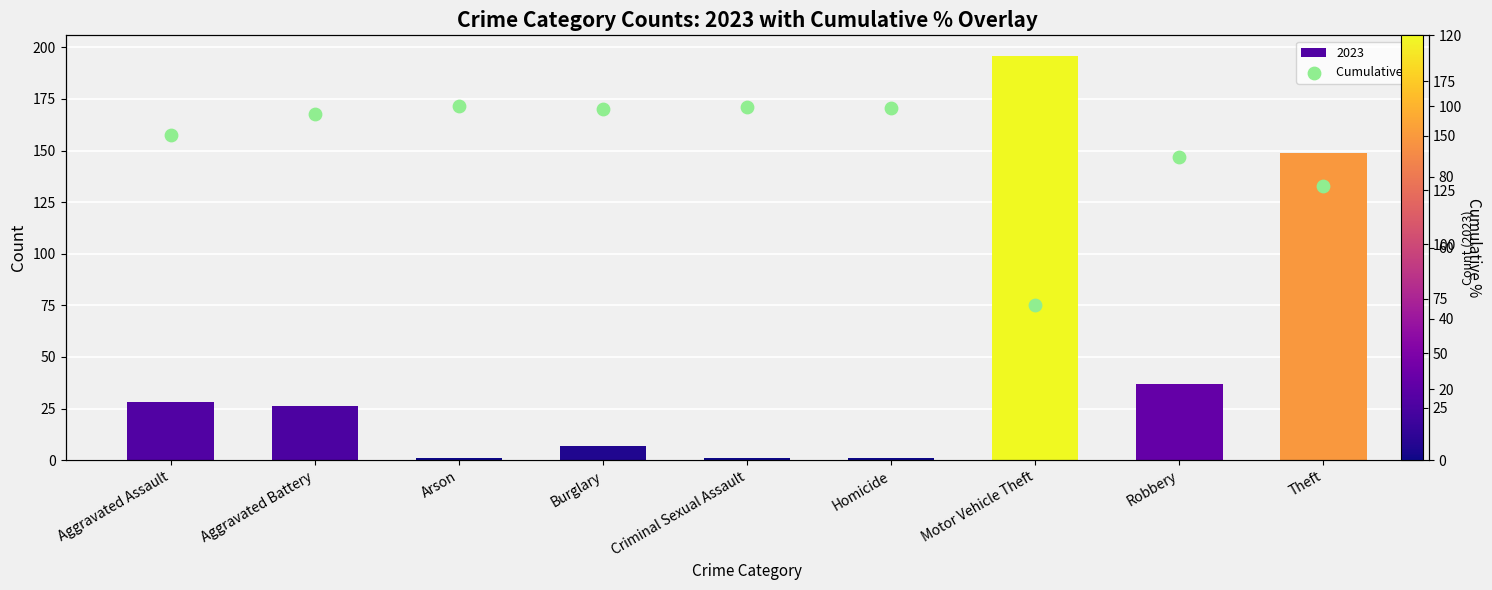

What is the change in value from Aggravated Assault to Homicide?

+7.6